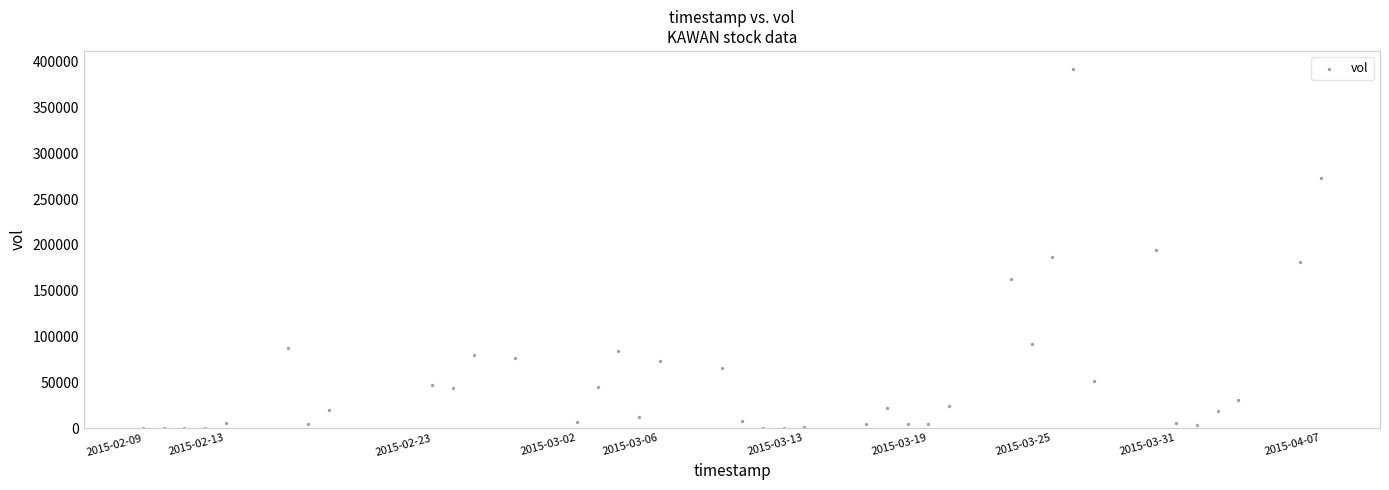

What is the range of X values (max minus min)?

4924800